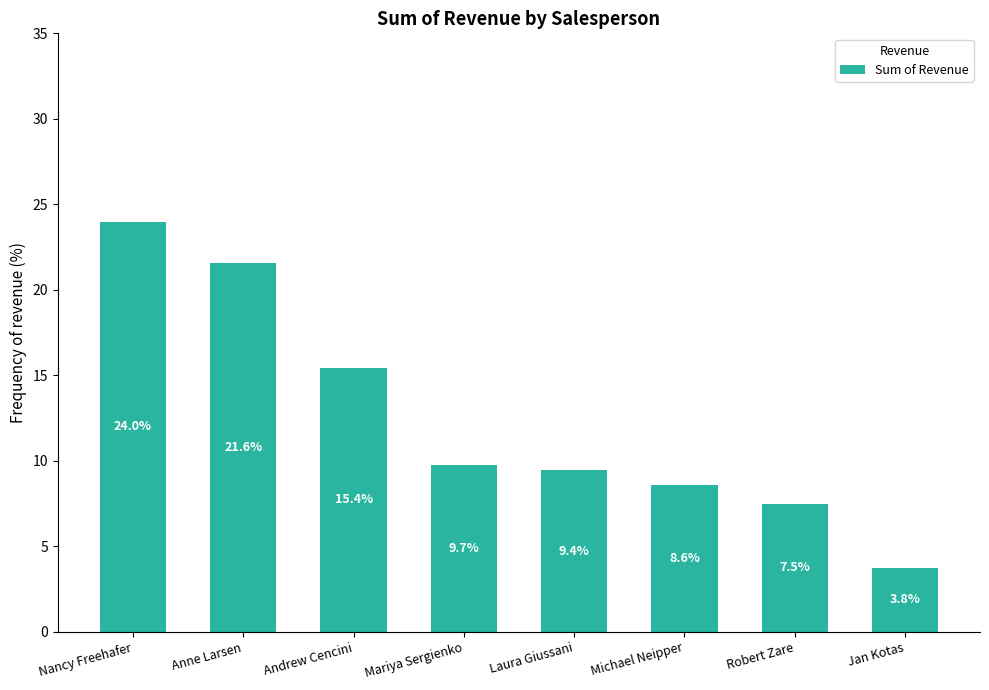

What is the label of the 7th bar from the left?

Robert Zare